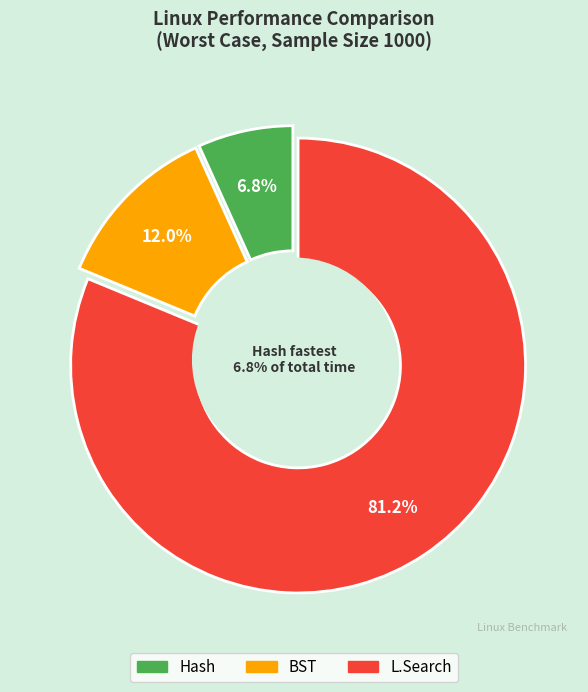

Which slice is the largest?

L.Search